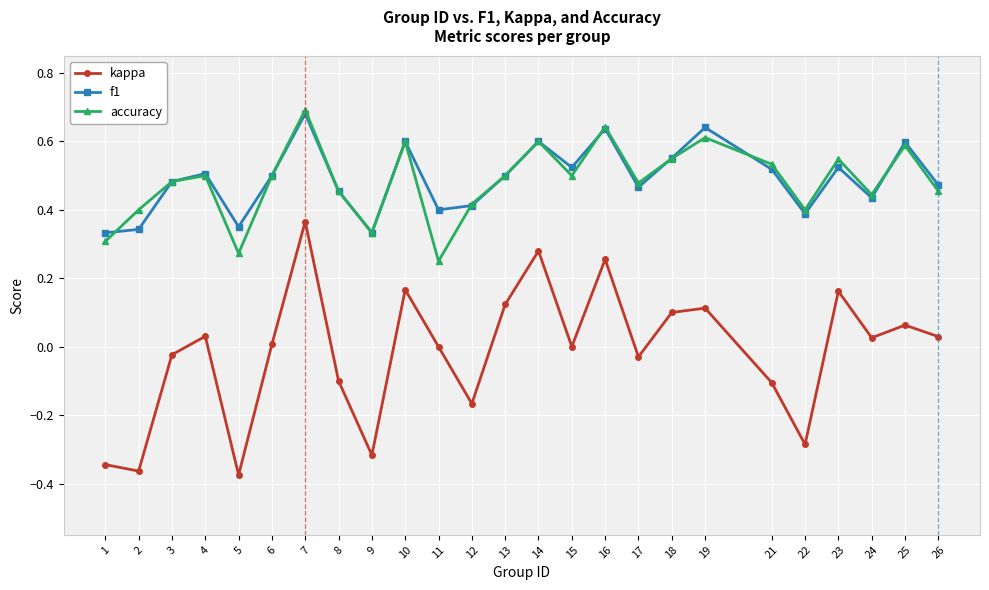

Which series has the widest spread of values?

kappa